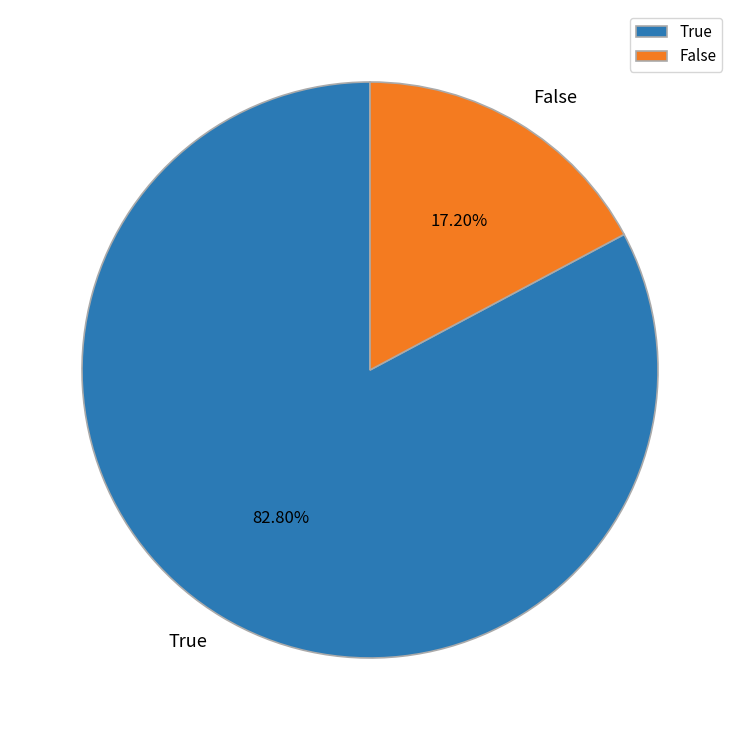

Which slice is the largest?

True